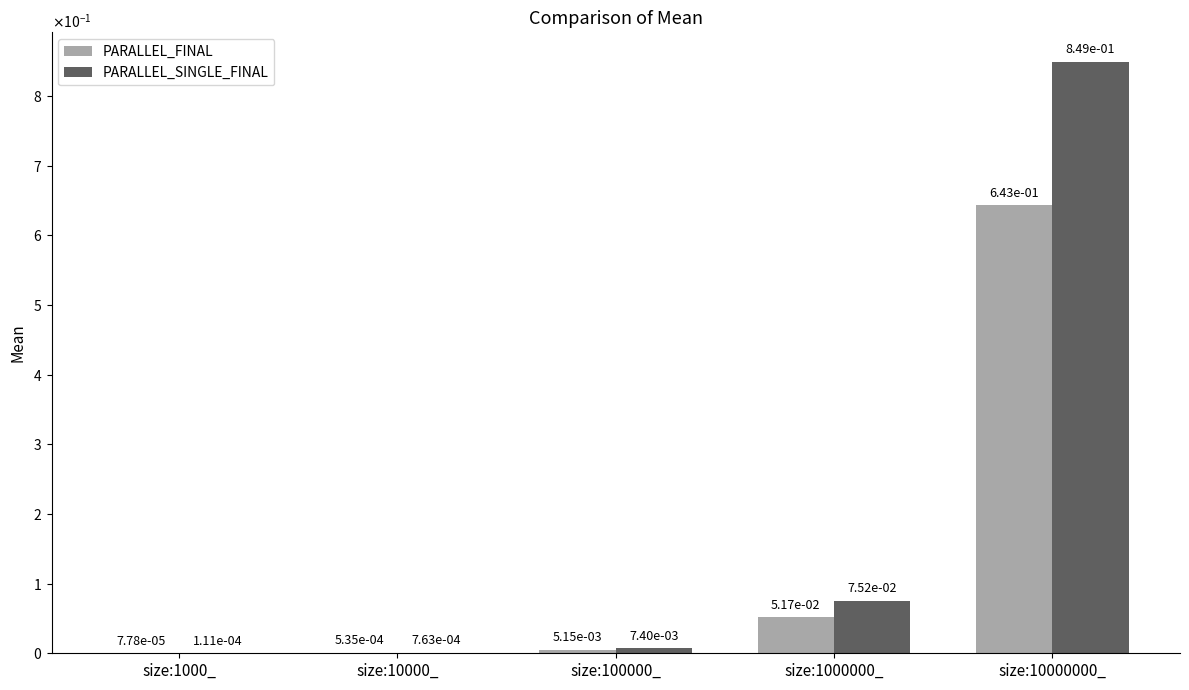

What is the total value across all series at size:1000000_?

0.1